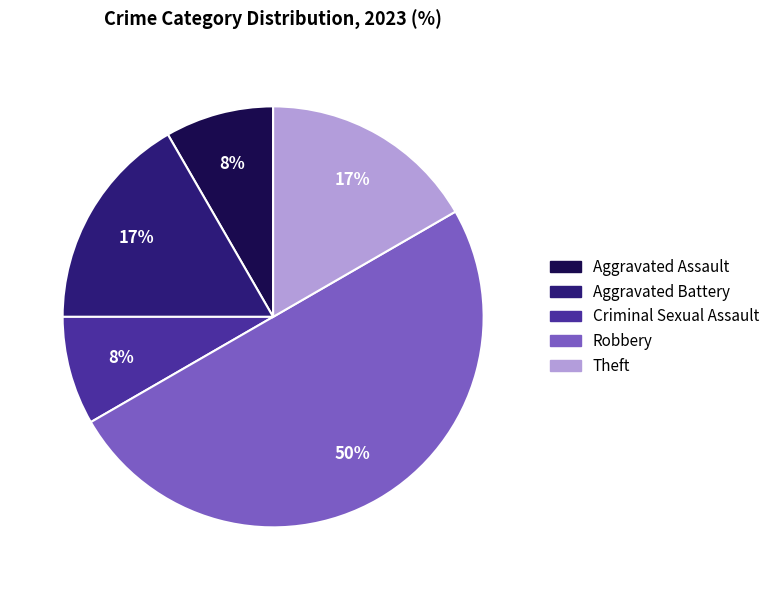

How many segments does this pie chart have?

5